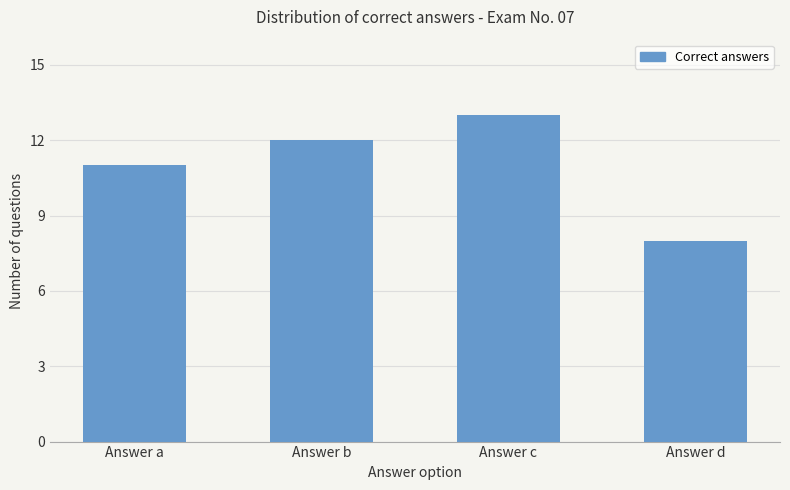

Rank the categories by value from highest to lowest.

Answer c, Answer b, Answer a, Answer d